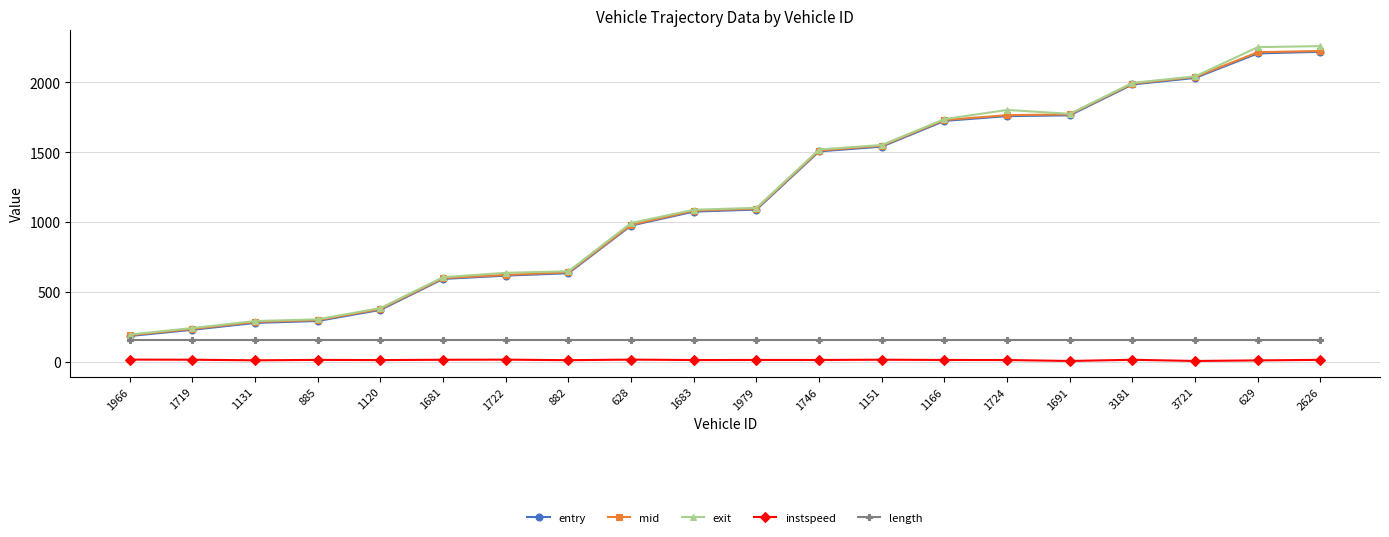

What is the maximum value for length?

152.1